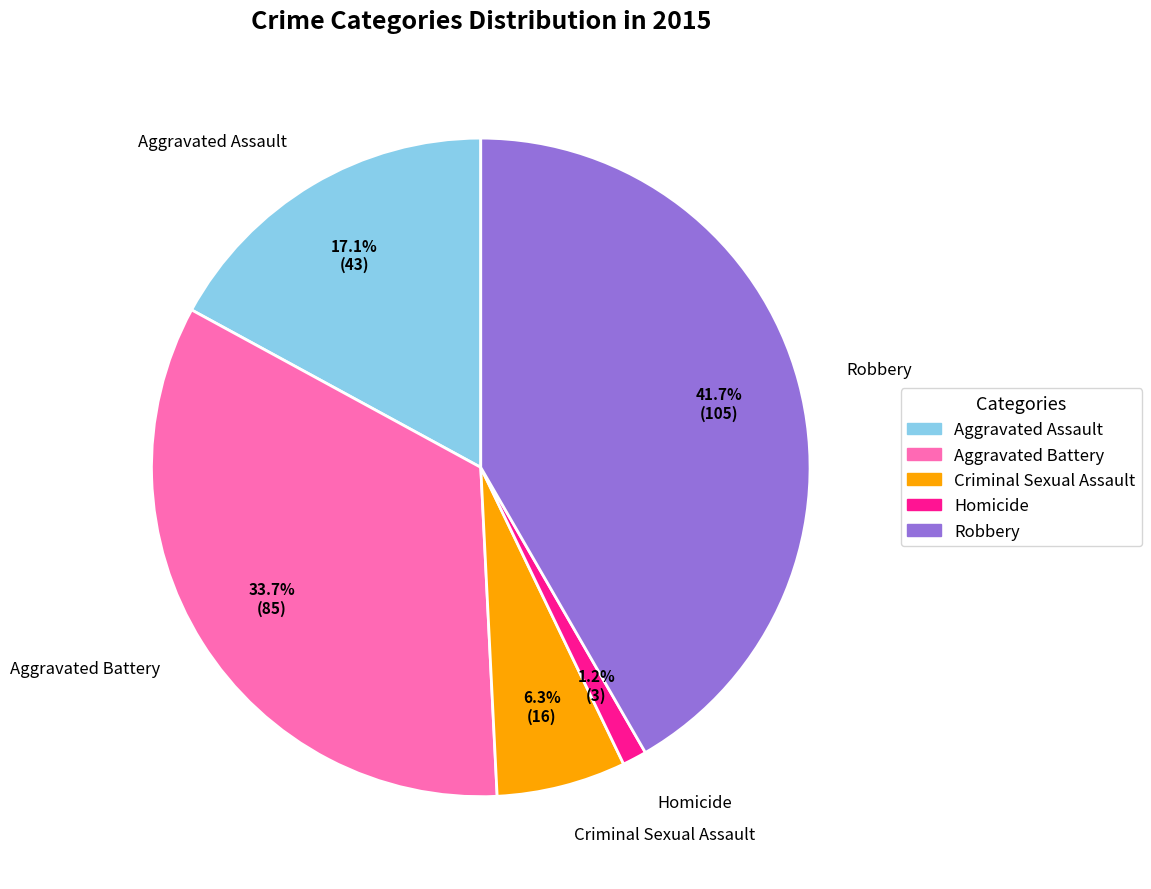

The Aggravated Battery slice represents 22% of the pie. True or false?

False